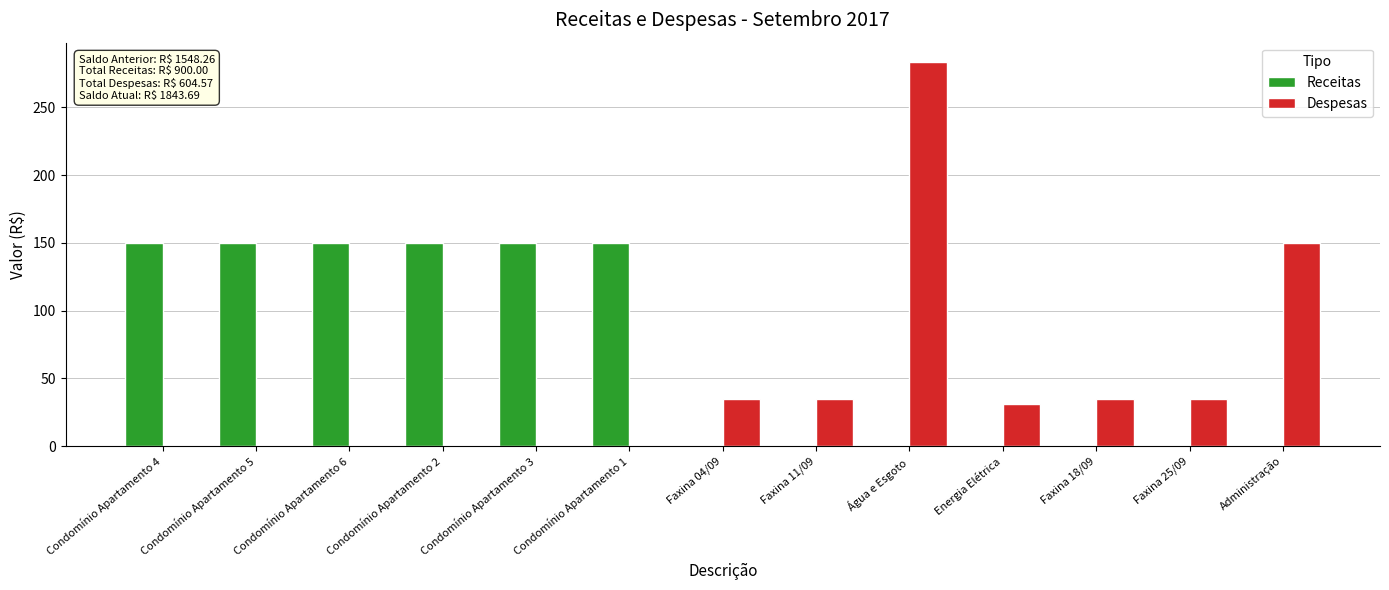

True or false: Receitas has a value of 0.0 at Faxina 18/09.

True